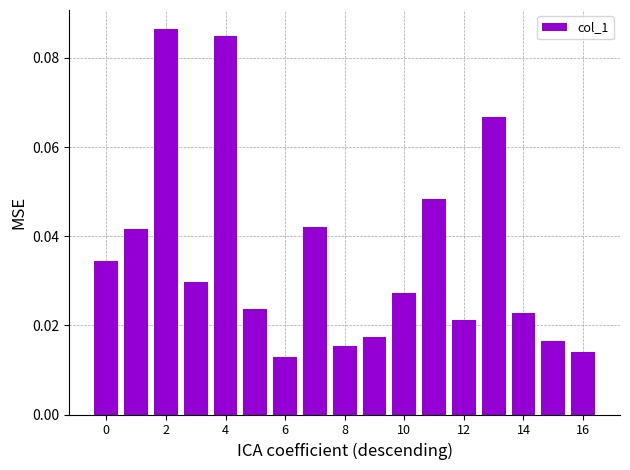

How many values are between 0 and 1?

17